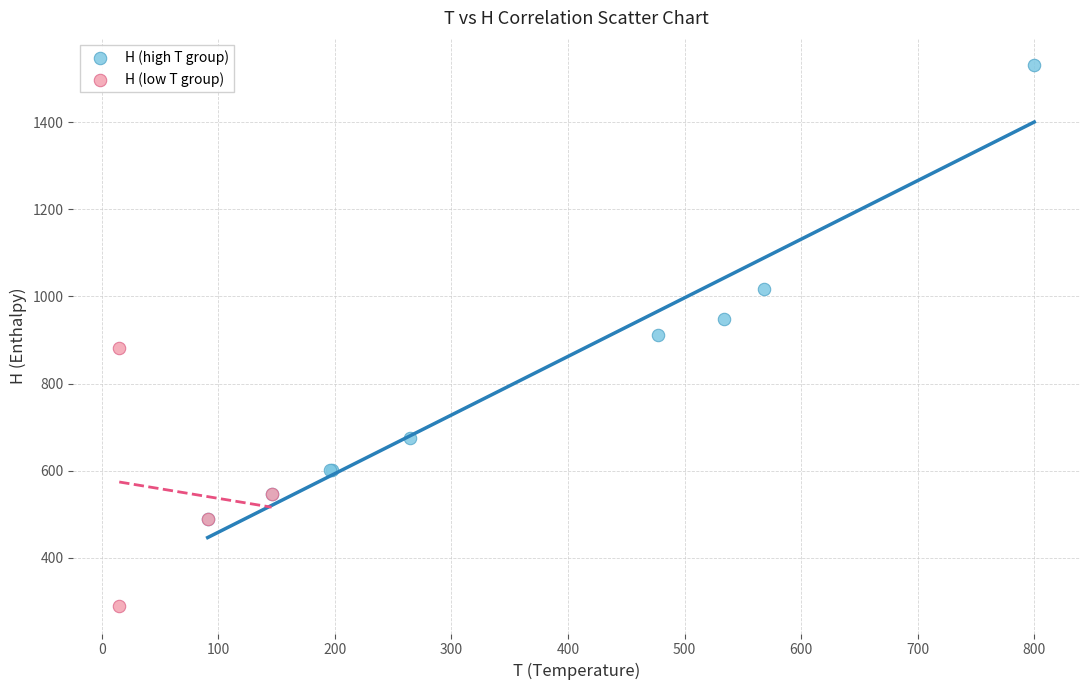

Which series has the largest Y range (max minus min)?

H (high T group)